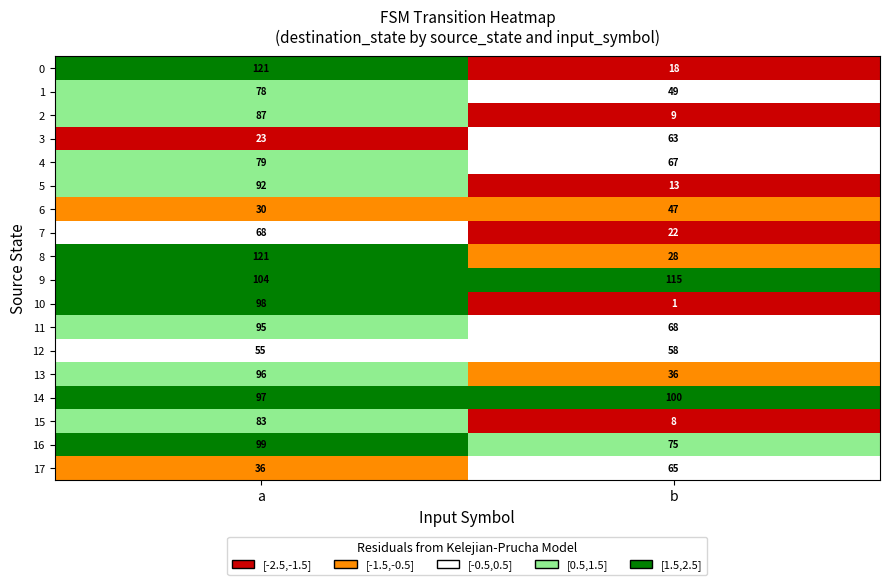

Where is 12 nearest to the value 56?

a